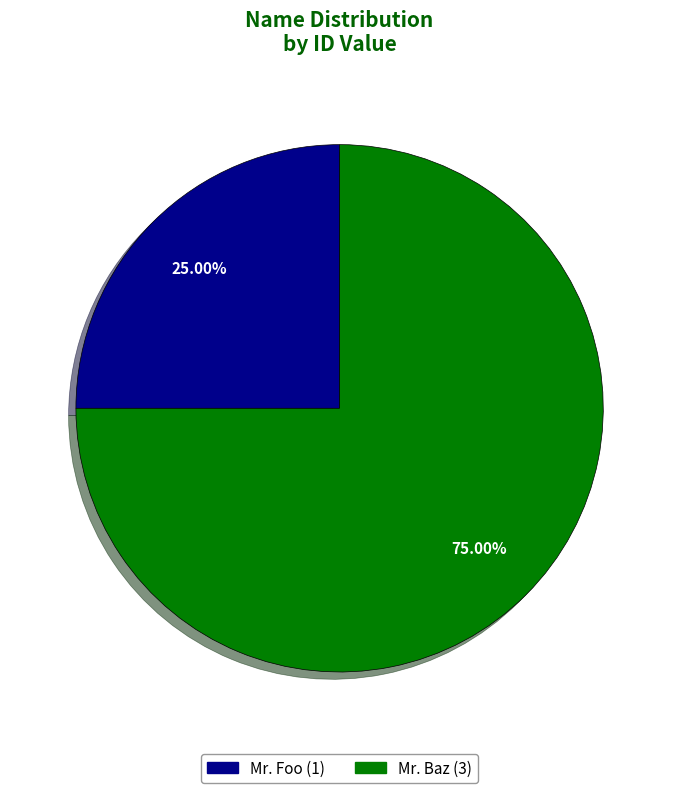

How many slices are in this pie chart?

2